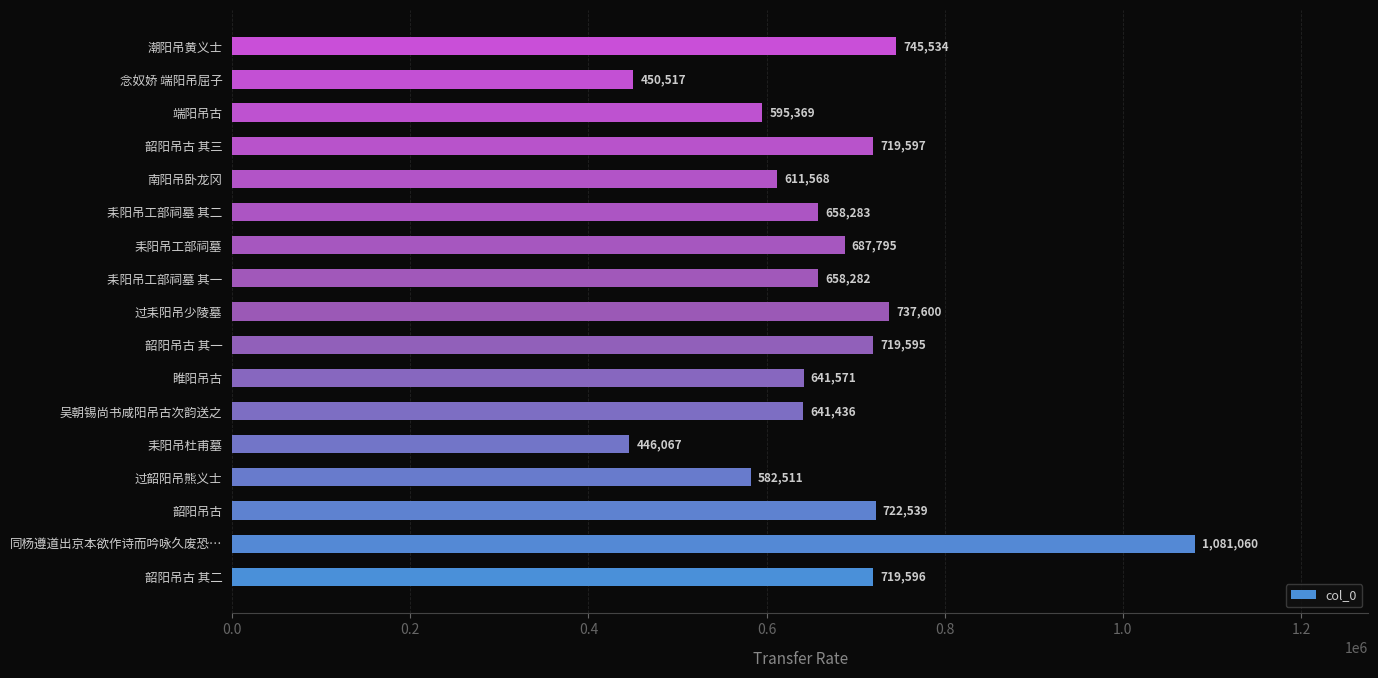

What is the change in value from 韶阳吊古 其一 to 过耒阳吊少陵墓?

+18005